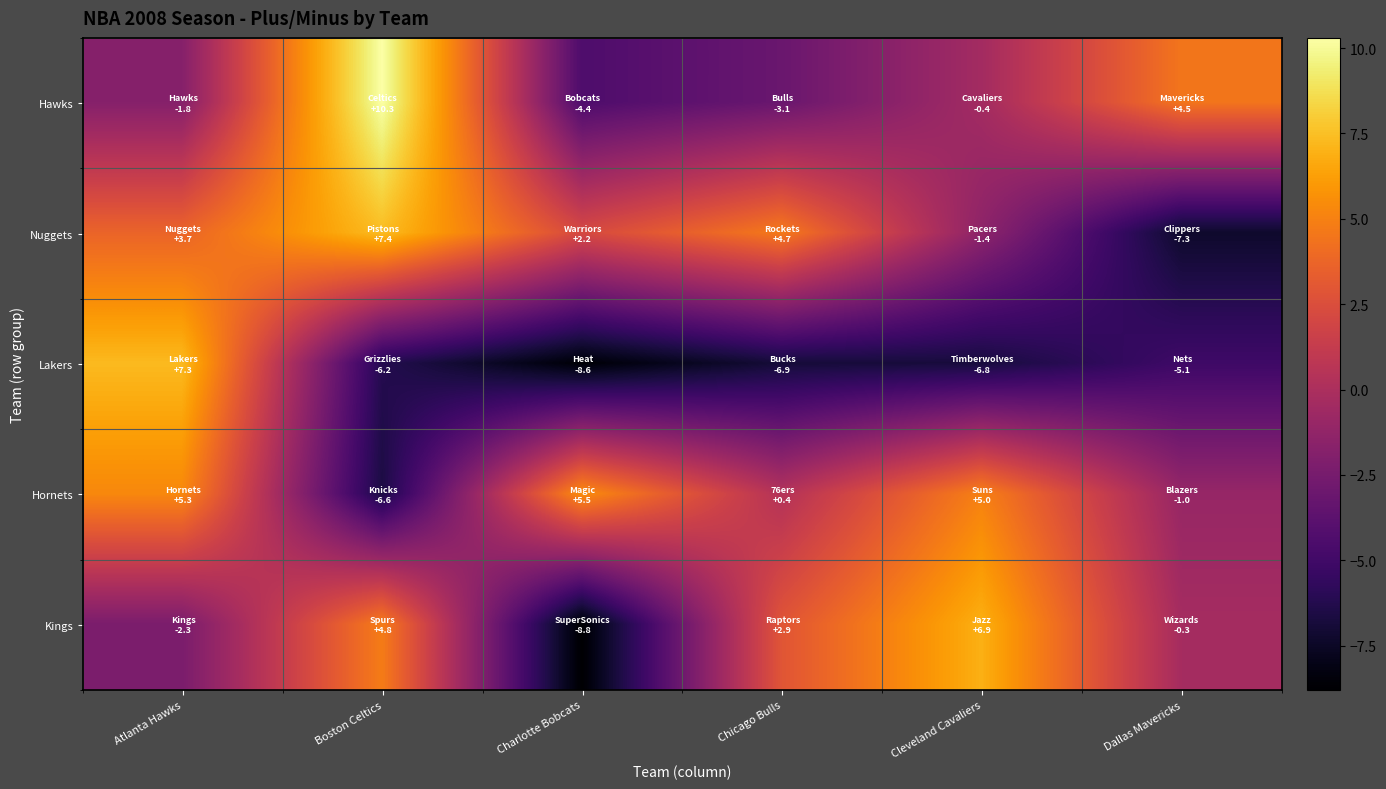

Which series has the largest total across all categories?

Nuggets